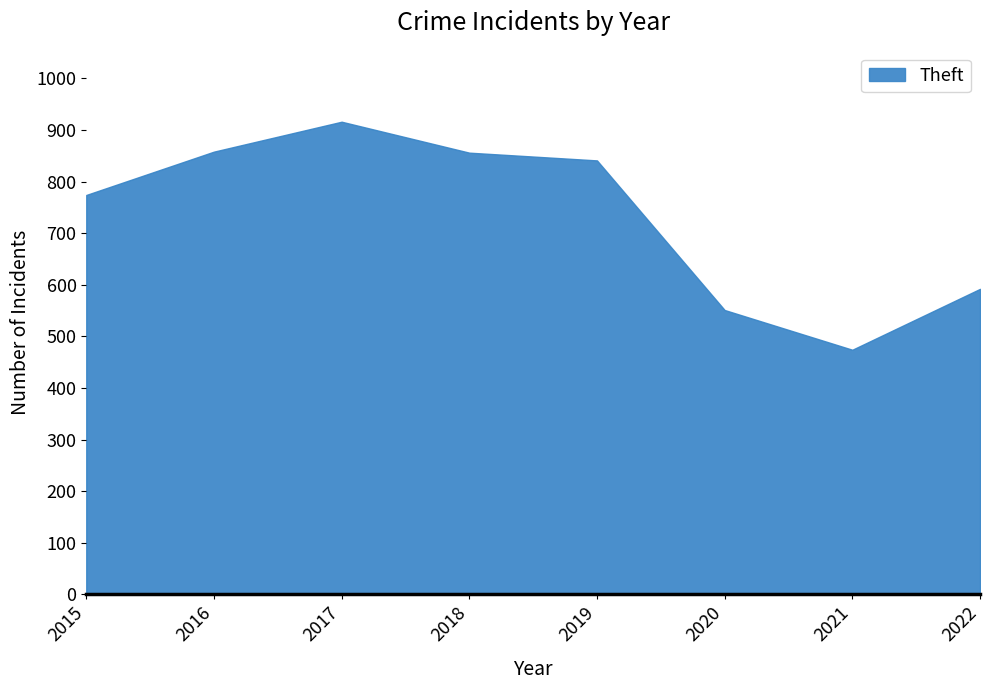

At which label is the value closest to 695?

2015